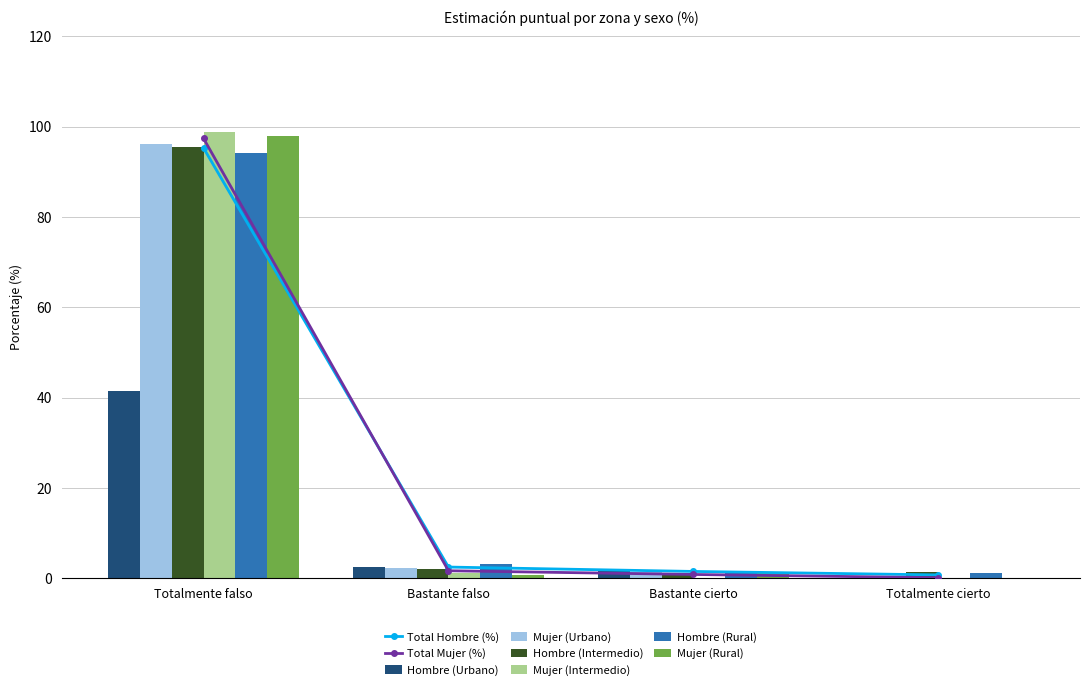

What is the approximate value of Hombre (Intermedio) at Totalmente falso?

95.4